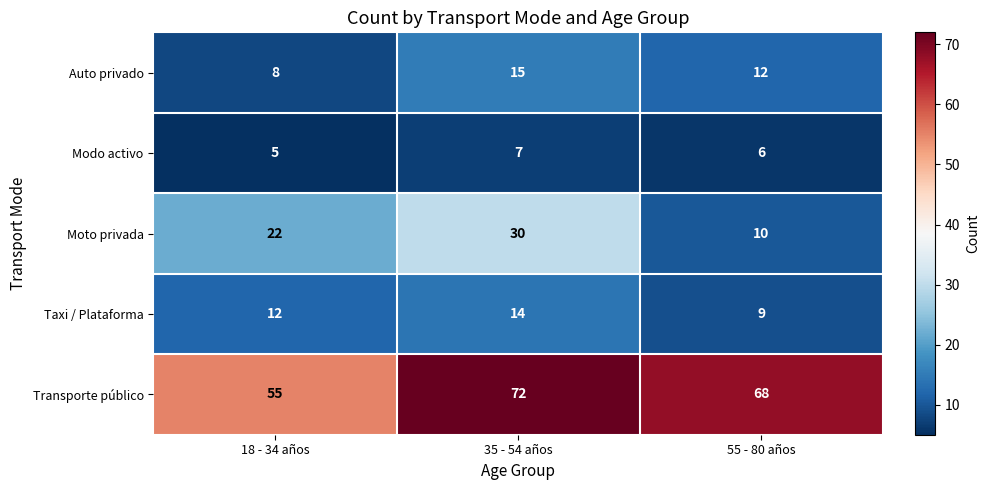

Is it true that Moto privada equals 30 at 35 - 54 años?

True